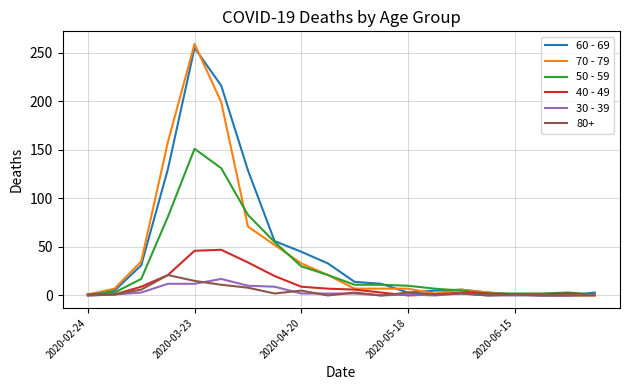

Which series has the largest range (max minus min)?

70 - 79